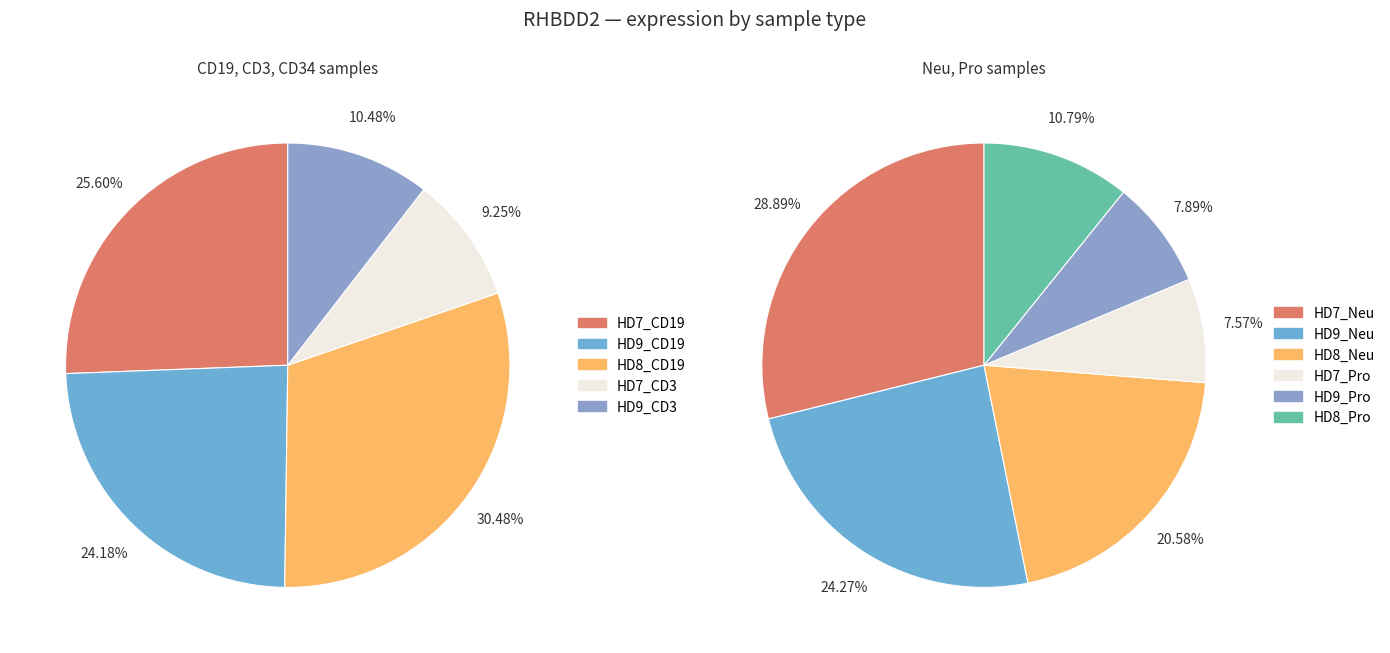

What is the ratio of the value at HD8_Pro to the value at HD9_Pro?

1.4